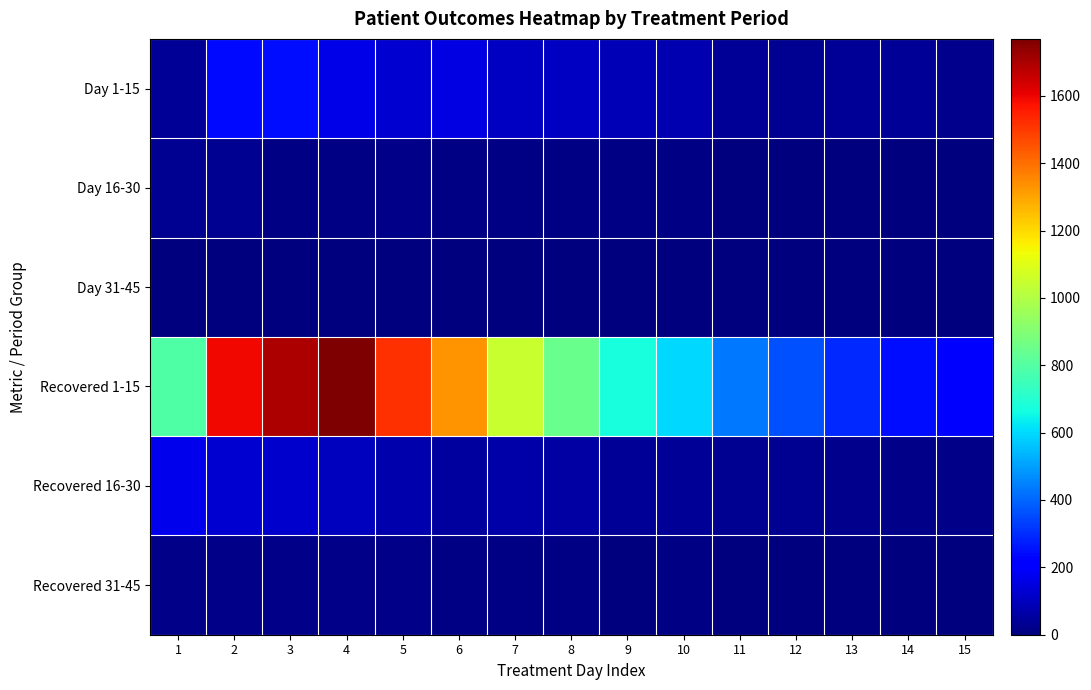

Reading right to left, what are all the values shown in this chart?

Day 1-15: 15=26	14=39	13=40	12=32	11=41	10=79	9=88	8=108	7=107	6=154	5=126	4=164	3=245	2=235	1=36
Day 16-30: 15=5	14=1	13=6	12=6	11=2	10=12	9=11	8=12	7=9	6=13	5=19	4=13	3=8	2=31	1=31
Day 31-45: 15=1	14=1	13=0	12=1	11=2	10=1	9=0	8=4	7=3	6=3	5=3	4=3	3=5	2=2	1=3
Recovered 1-15: 15=218	14=247	13=296	12=361	11=435	10=595	9=676	8=845	7=1044	6=1329	5=1514	4=1769	3=1698	2=1593	1=789
Recovered 16-30: 15=16	14=15	13=26	12=34	11=28	10=39	9=40	8=58	7=63	6=53	5=73	4=103	3=121	2=128	1=169
Recovered 31-45: 15=1	14=1	13=2	12=3	11=5	10=10	9=6	8=9	7=8	6=11	5=15	4=20	3=15	2=14	1=14